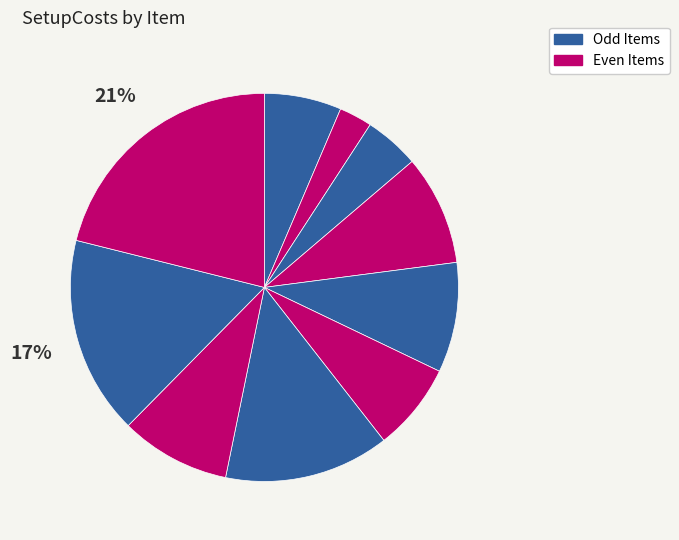

How many slices are in this pie chart?

10